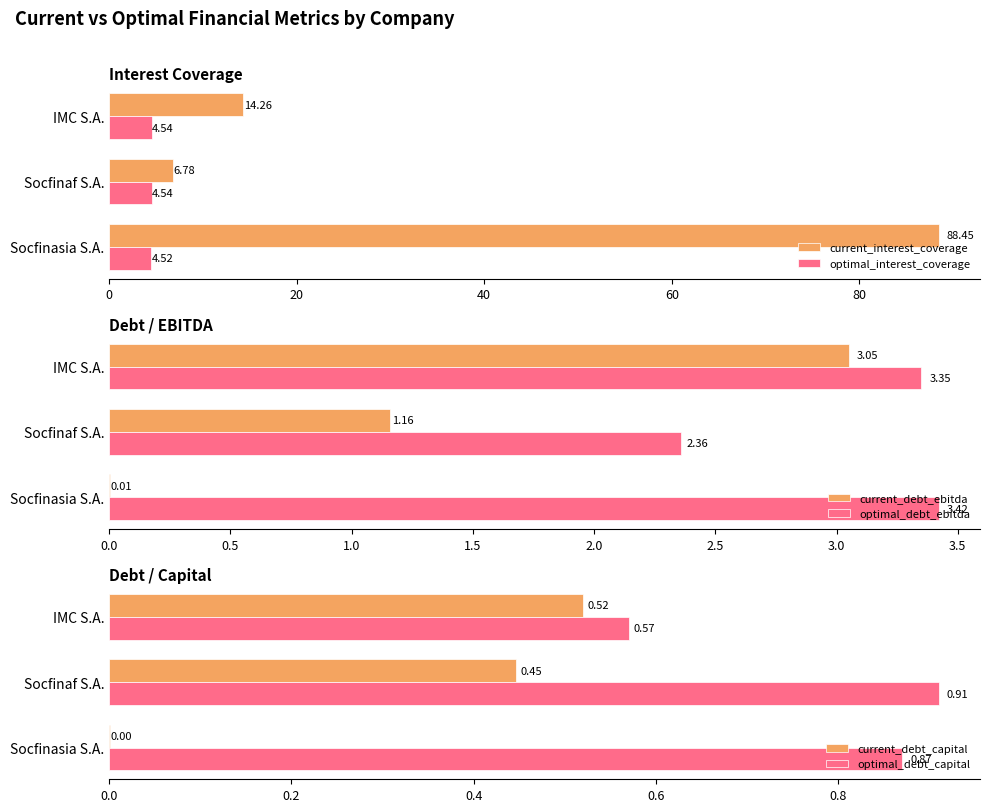

Which series has the widest spread of values?

current_interest_coverage